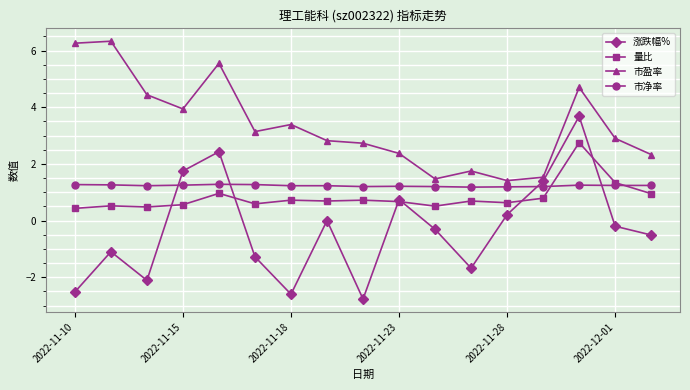

How many interior local valleys does the 涨跌幅% series have?

4